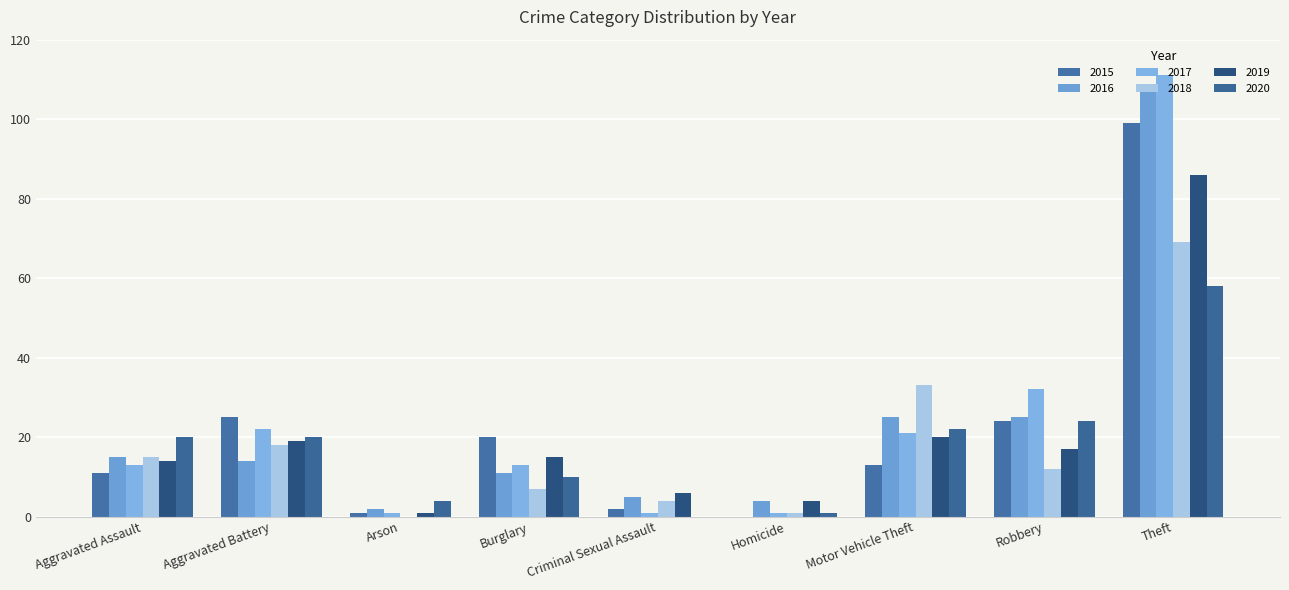

How many distinct data groups are displayed?

6